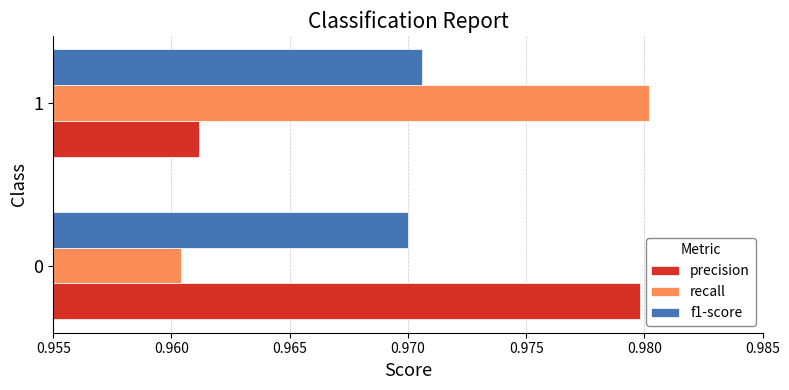

List the series in order of their peak value, highest first.

recall, precision, f1-score